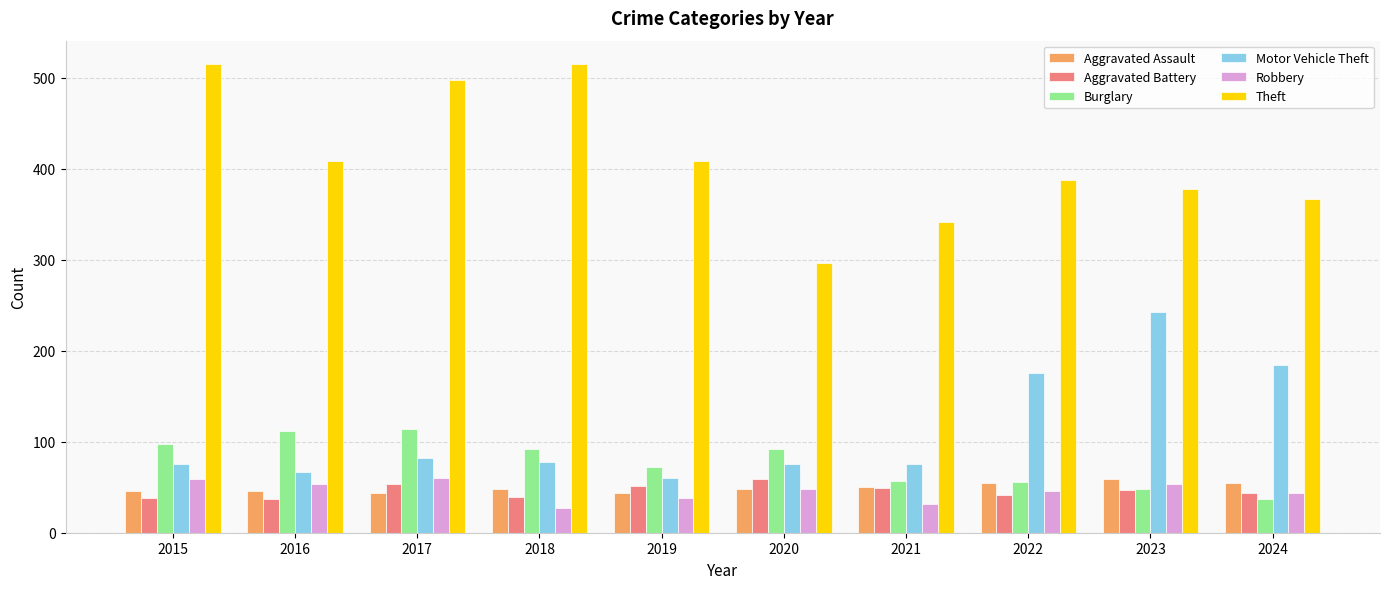

Which series has the largest total across all categories?

Theft